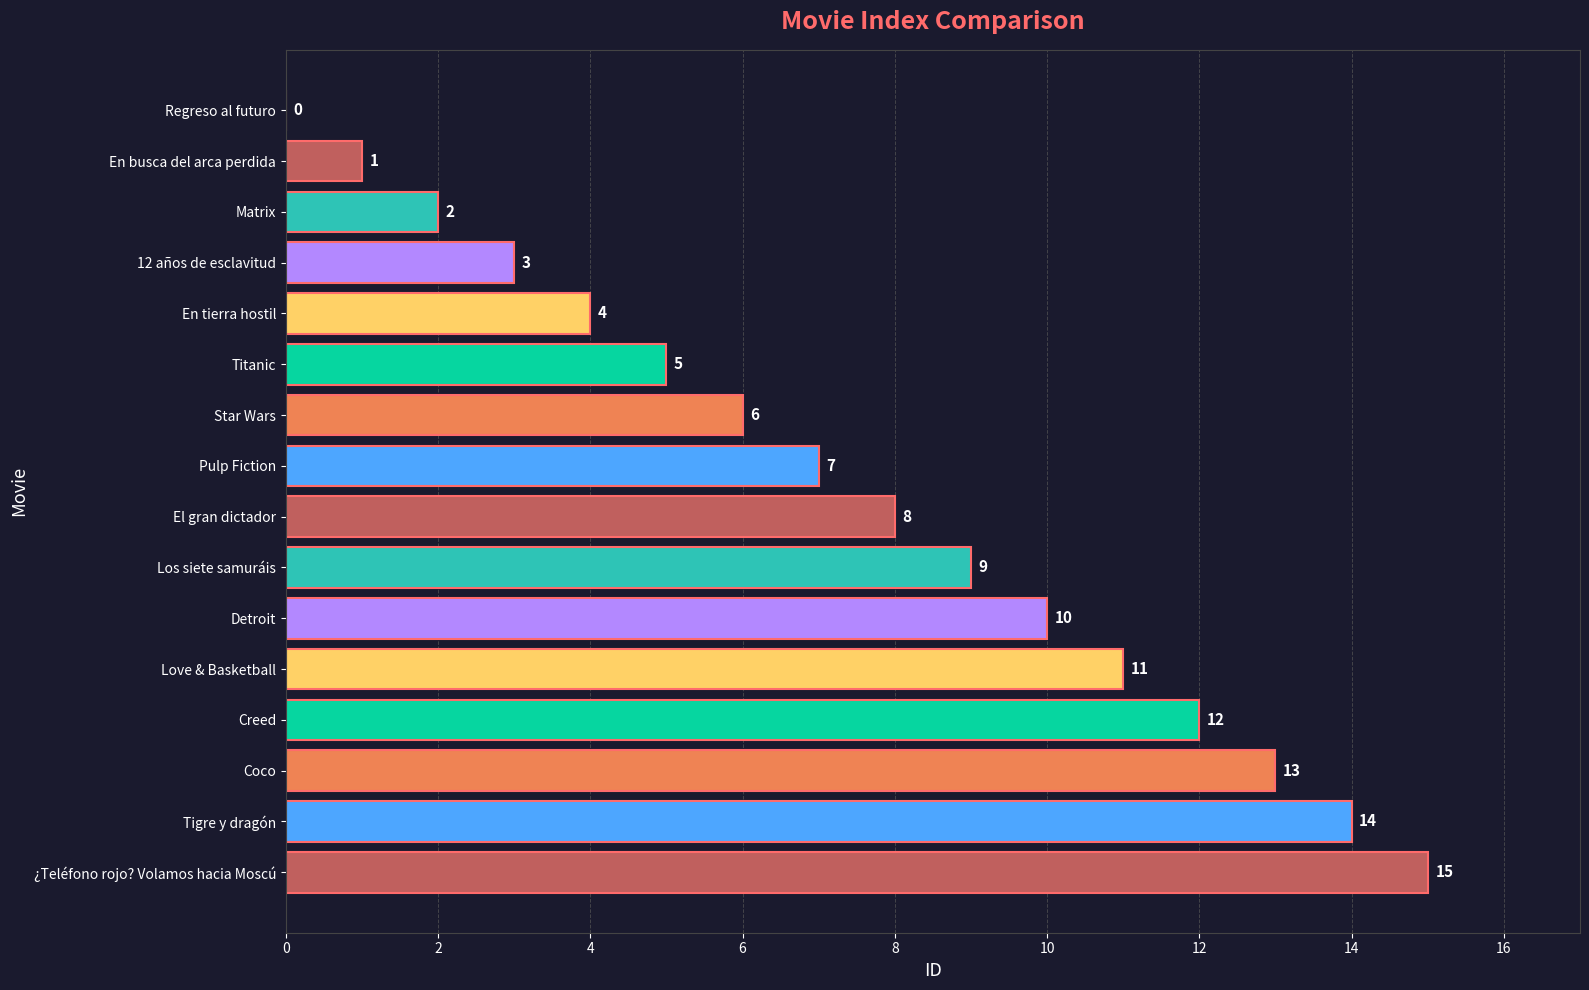

How many data points does each series have?

16